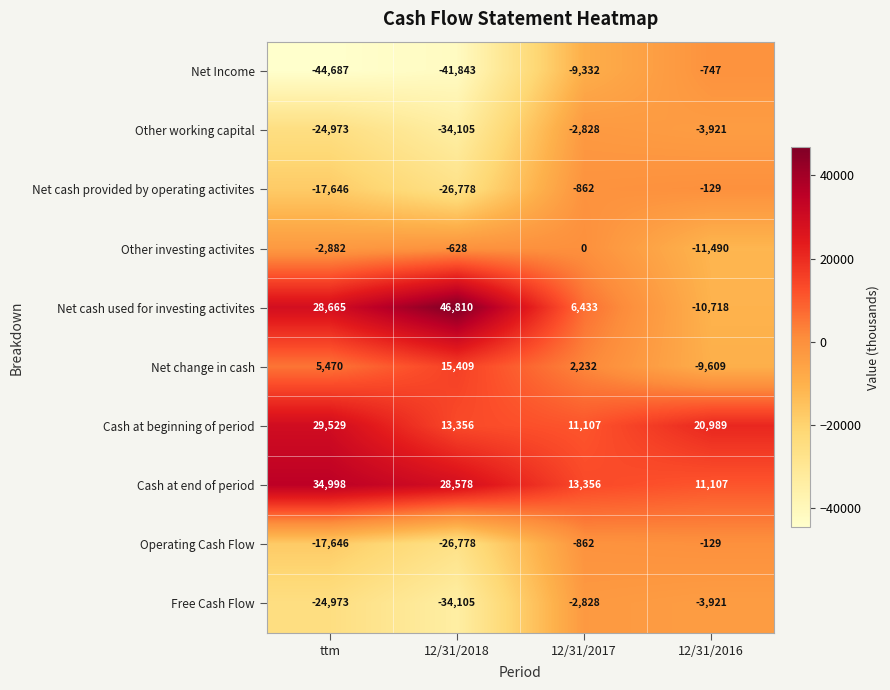

Between ttm and 12/31/2016, which series saw the biggest shift?

Net Income